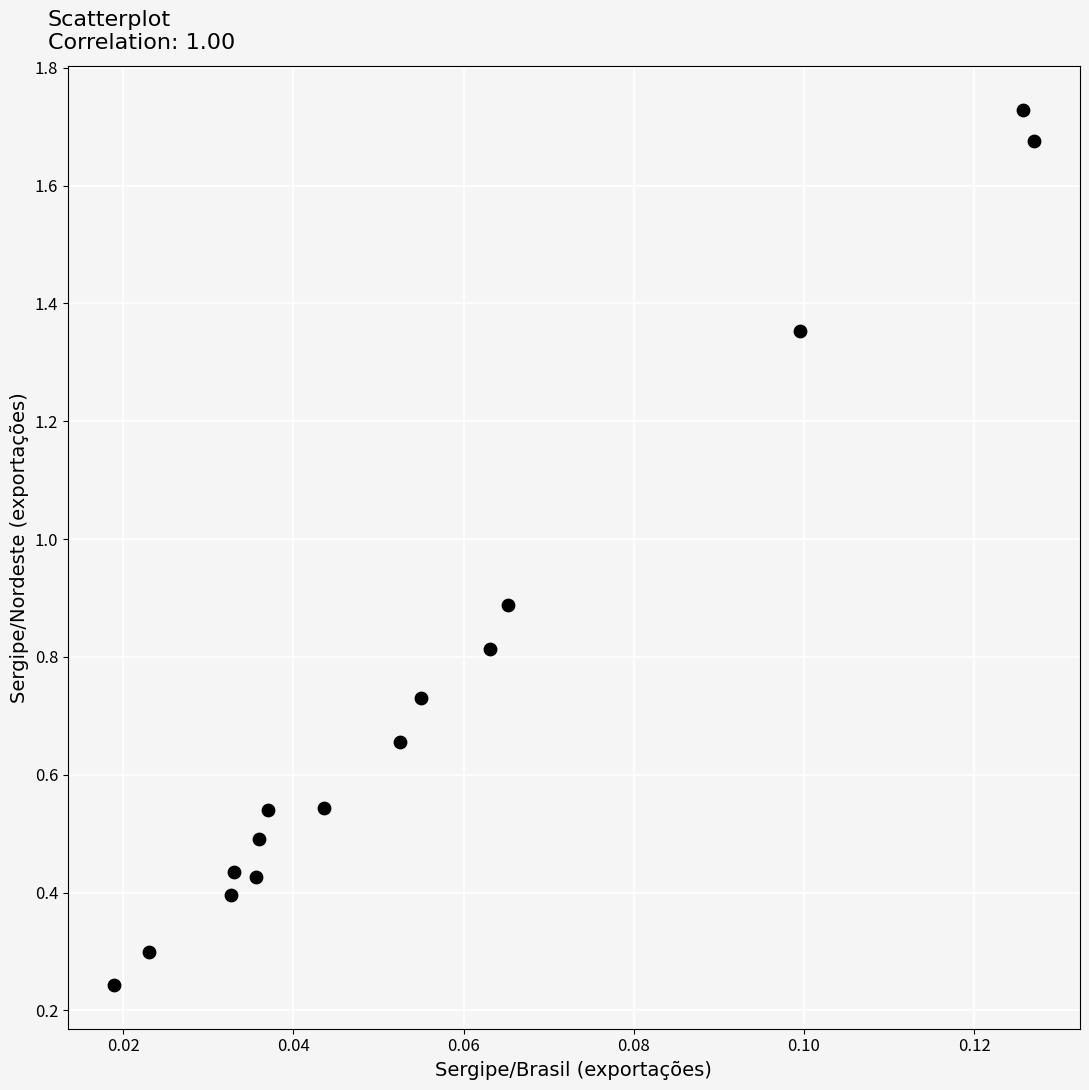

What is the range of Y values (max minus min)?

1.5